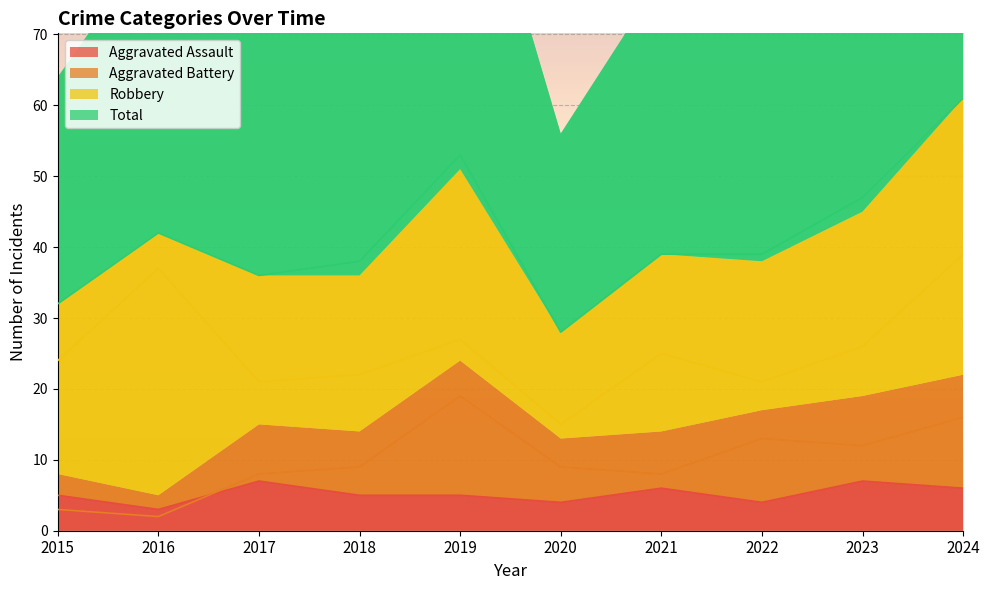

The Robbery series shows 52 at 2024. True or false?

False